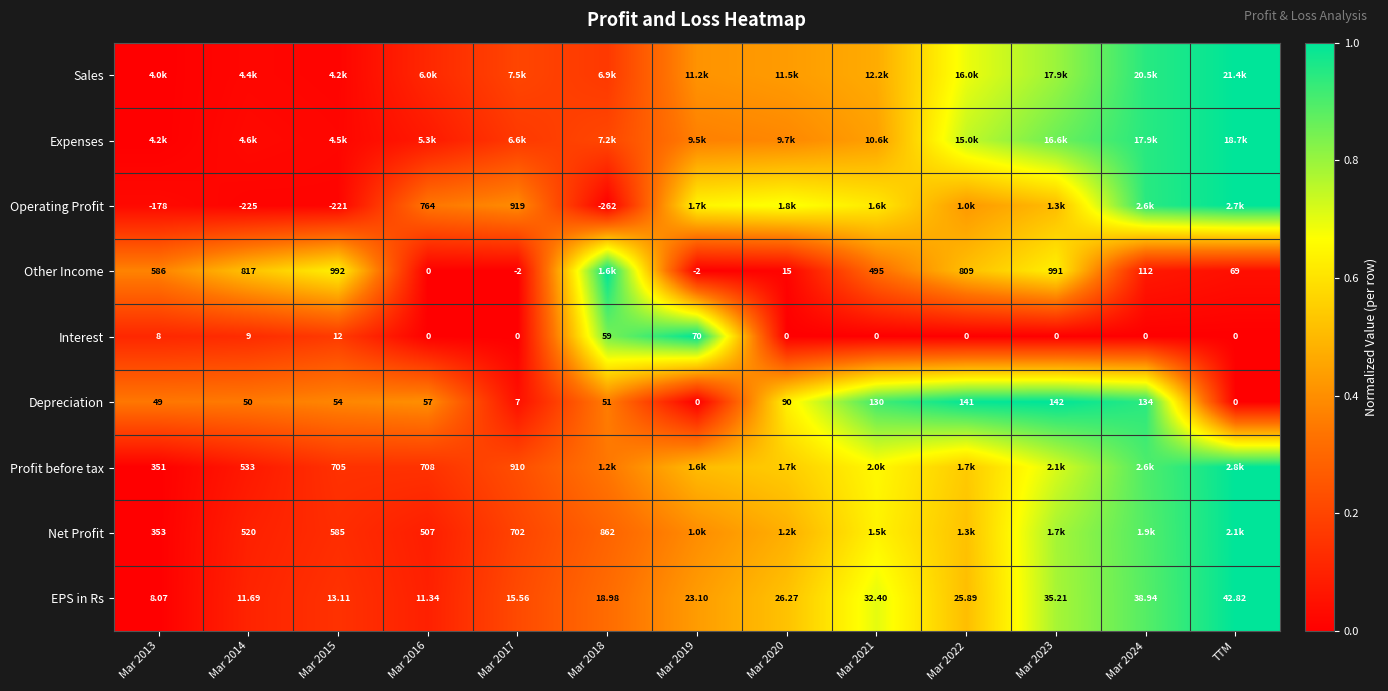

Which has a higher value, Mar 2017 or TTM?

TTM